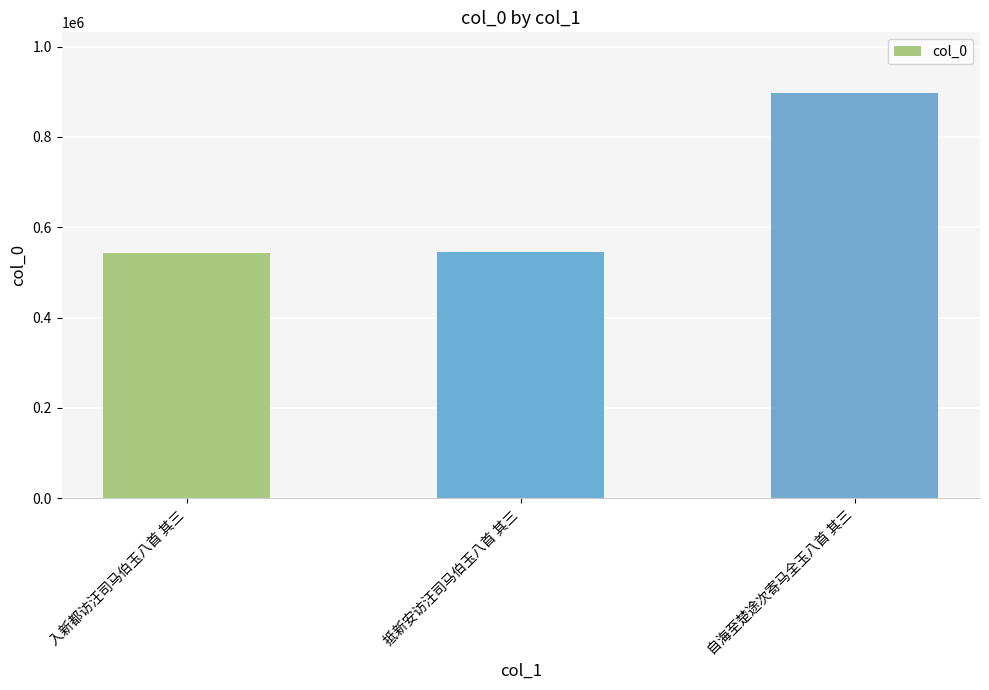

Approximately how many times larger is the value at 自海至楚途次寄马全玉八首 其三 compared to 入新都访汪司马伯玉八首 其三?

1.7